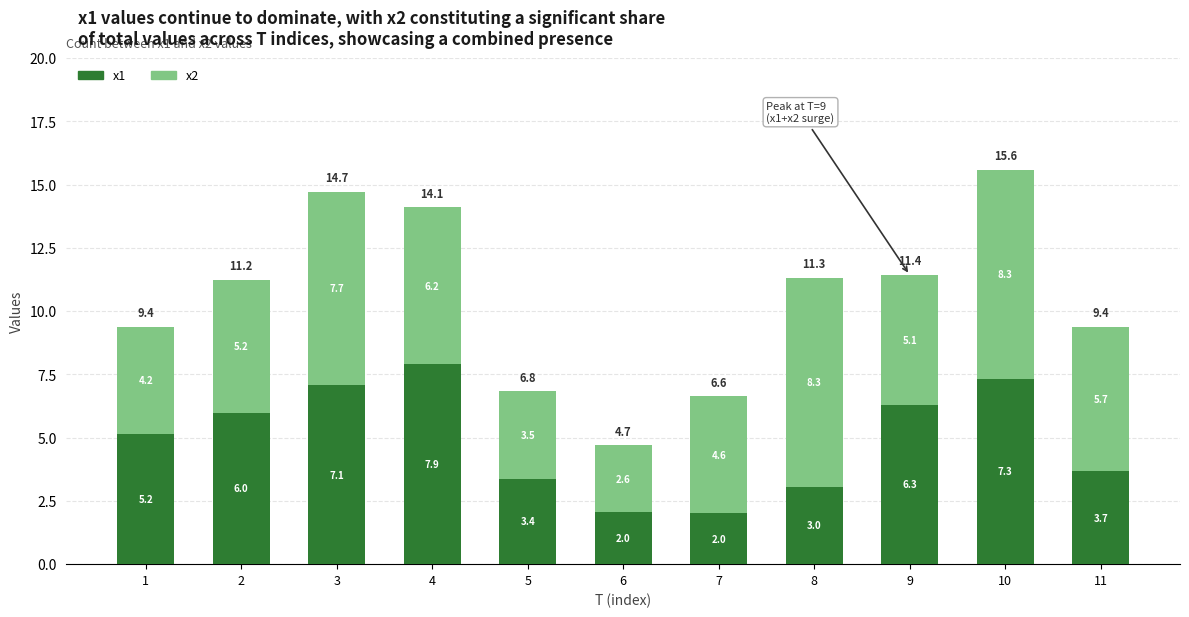

What is the difference between the maximum and minimum values in the x1 series?

5.9